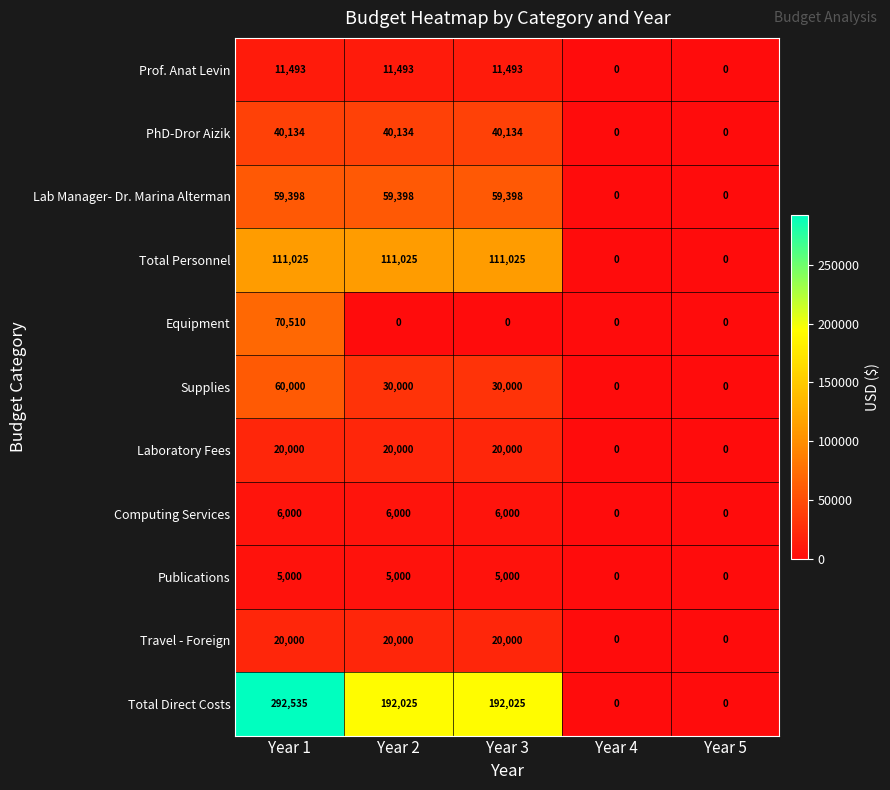

What is the difference between the highest and lowest values at Year 1?

287535